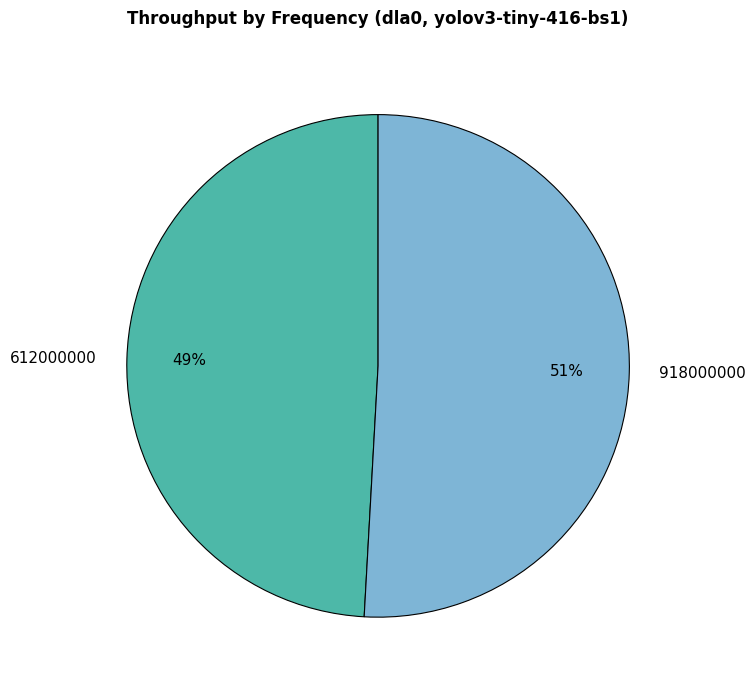

The 612000000 slice represents 64% of the pie. True or false?

False